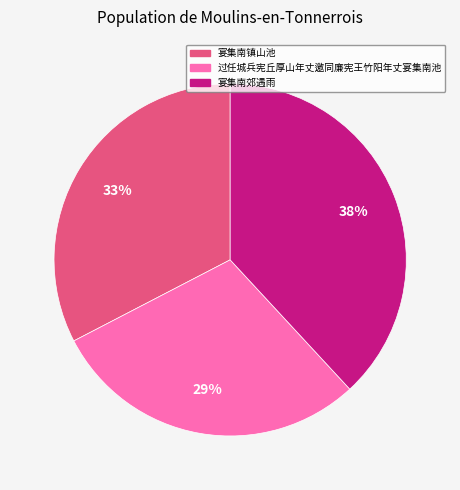

To the nearest percent, what percentage of the pie is 宴集南镇山池?

33%